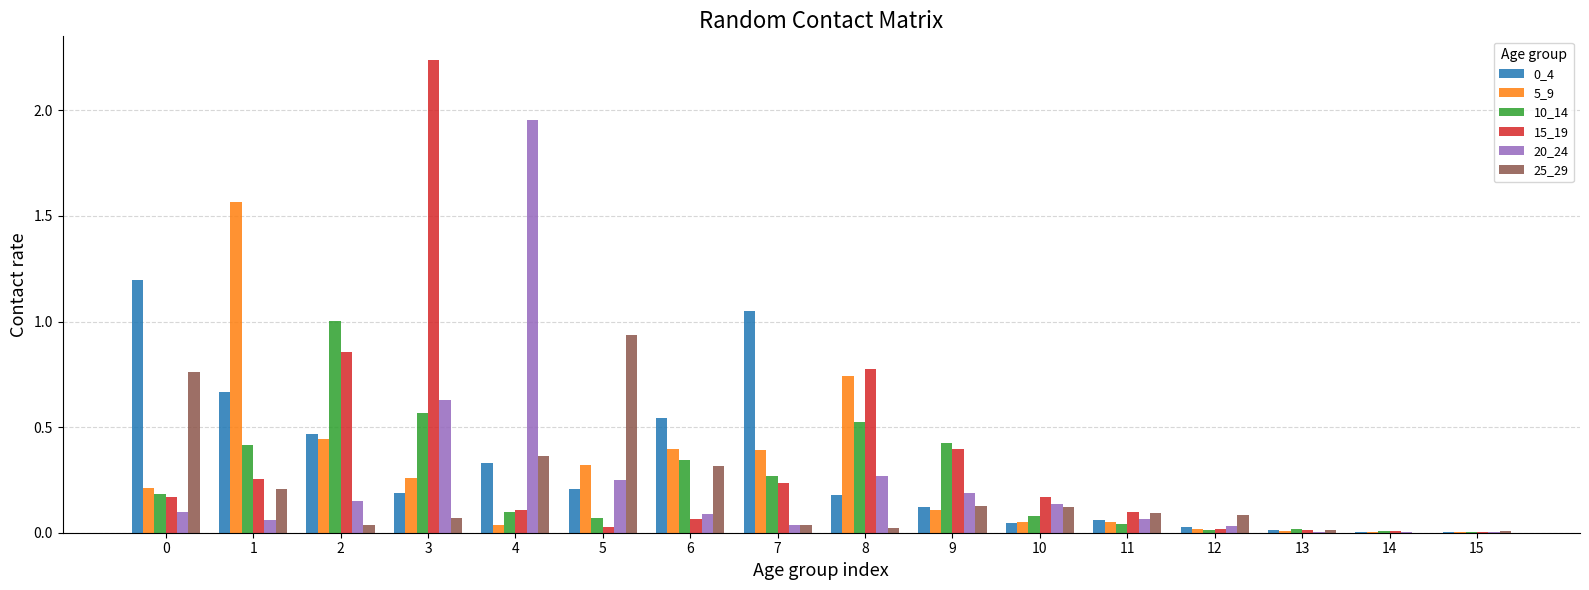

Count the number of data series in this chart.

6